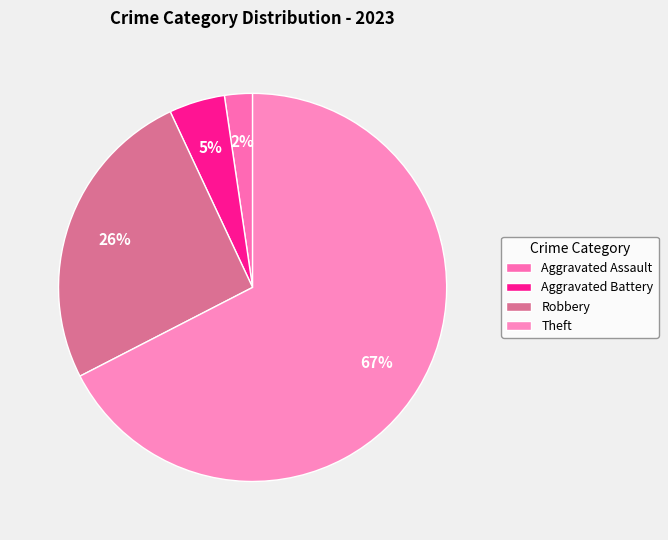

To the nearest percent, what portion does Aggravated Assault represent?

2%